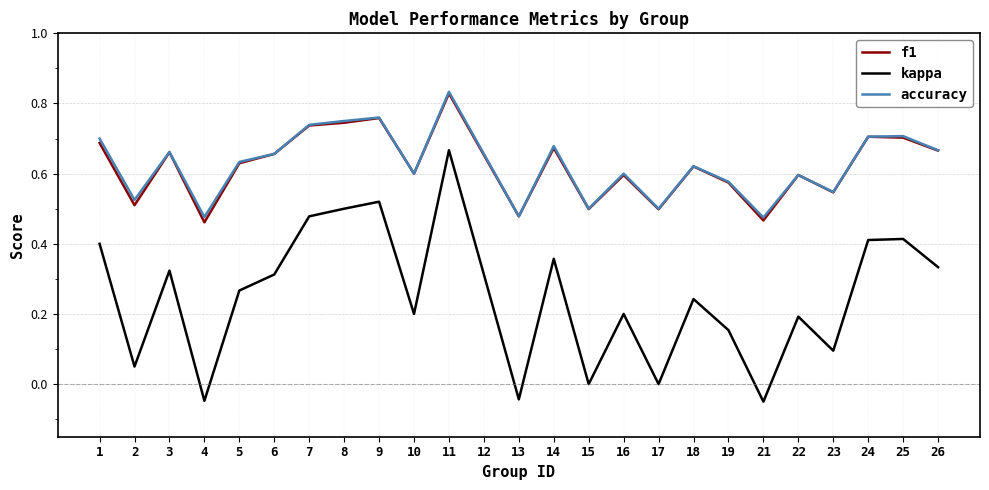

Which category has the highest value in the f1 series?

11